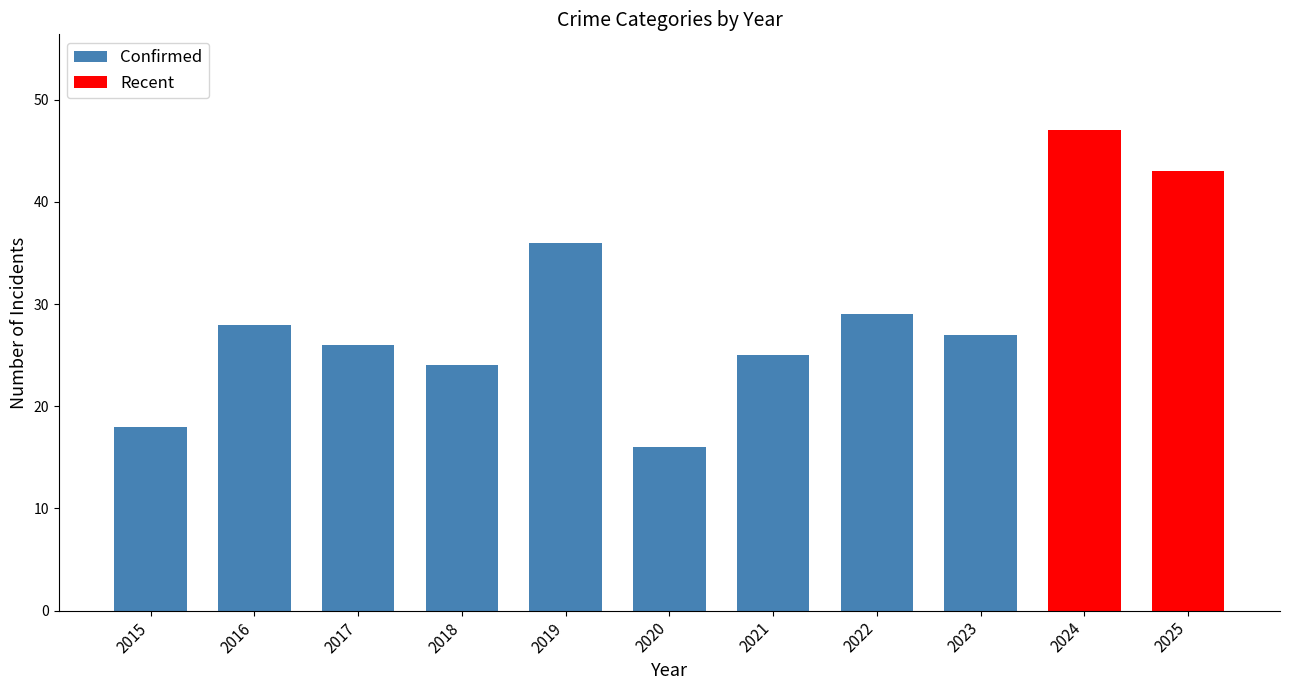

Is it true that Confirmed equals 29 at 2022?

True